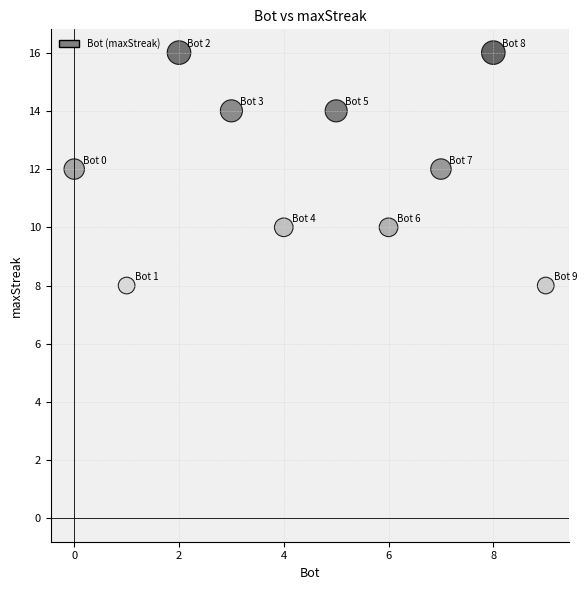

What is the range of Y values (max minus min)?

8